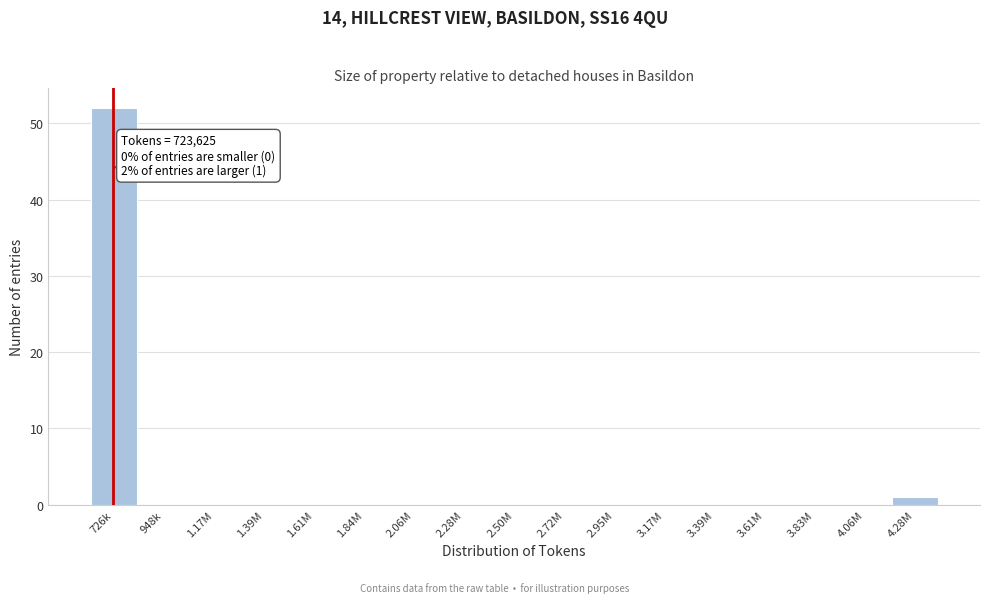

Reading left to right, transcribe all the data shown in this chart.

726k=52	948k=0	1.17M=0	1.39M=0	1.61M=0	1.84M=0	2.06M=0	2.28M=0	2.50M=0	2.72M=0	2.95M=0	3.17M=0	3.39M=0	3.61M=0	3.83M=0	4.06M=0	4.28M=1